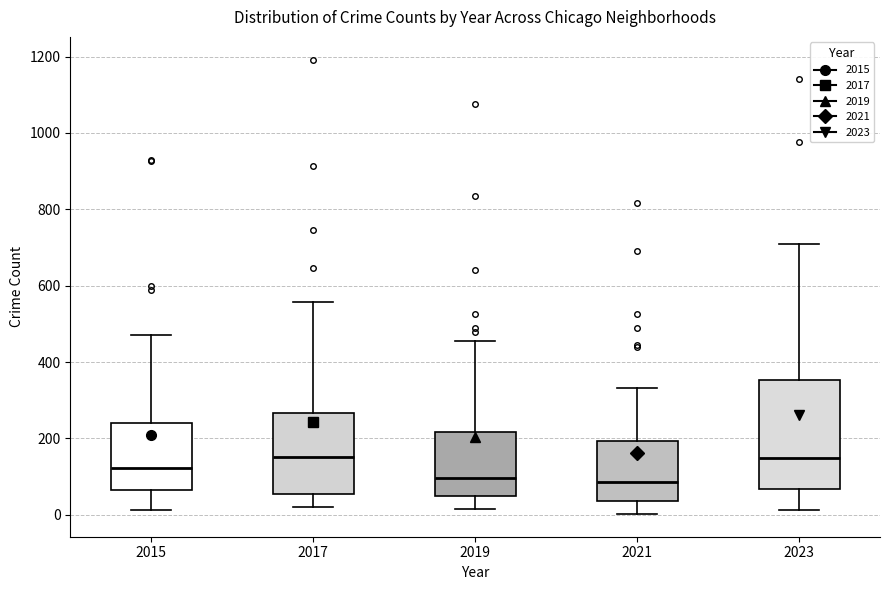

Where does the lower whisker of the box at x = 2015 end on the y-axis? The values are not printed on the chart, so give them approximately, as read against the axis.

20